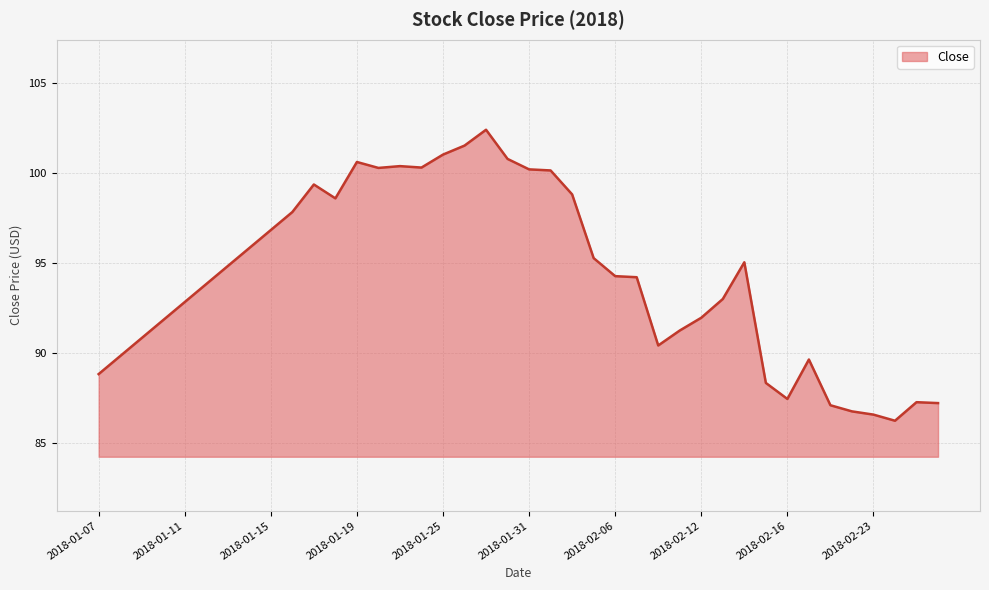

What is the greatest value displayed?

102.4